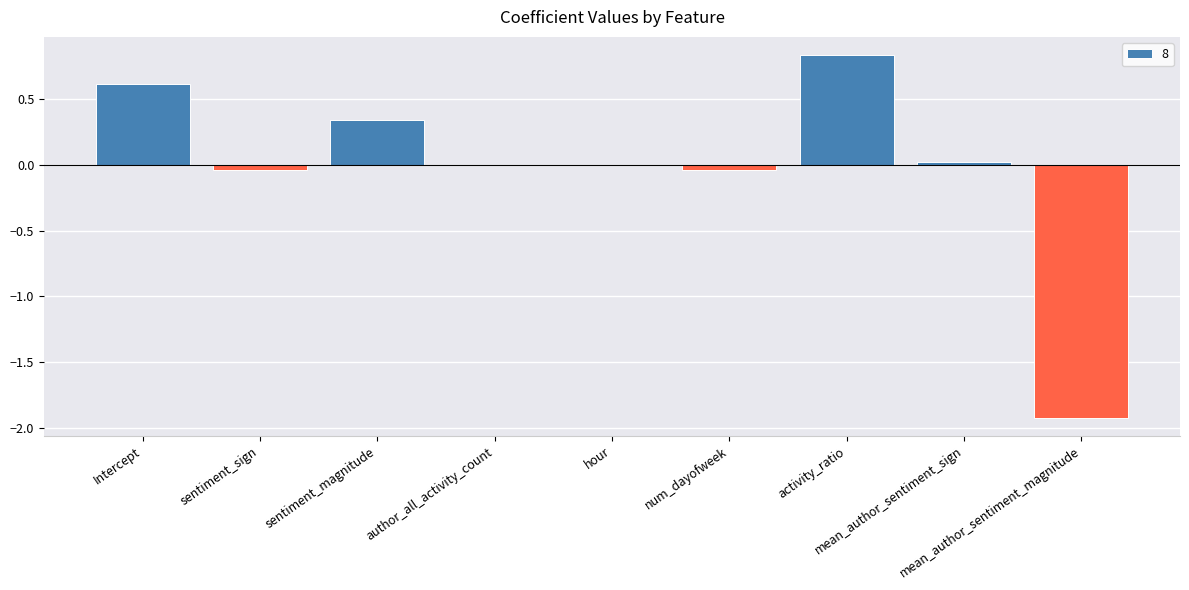

How many data points does each series have?

9